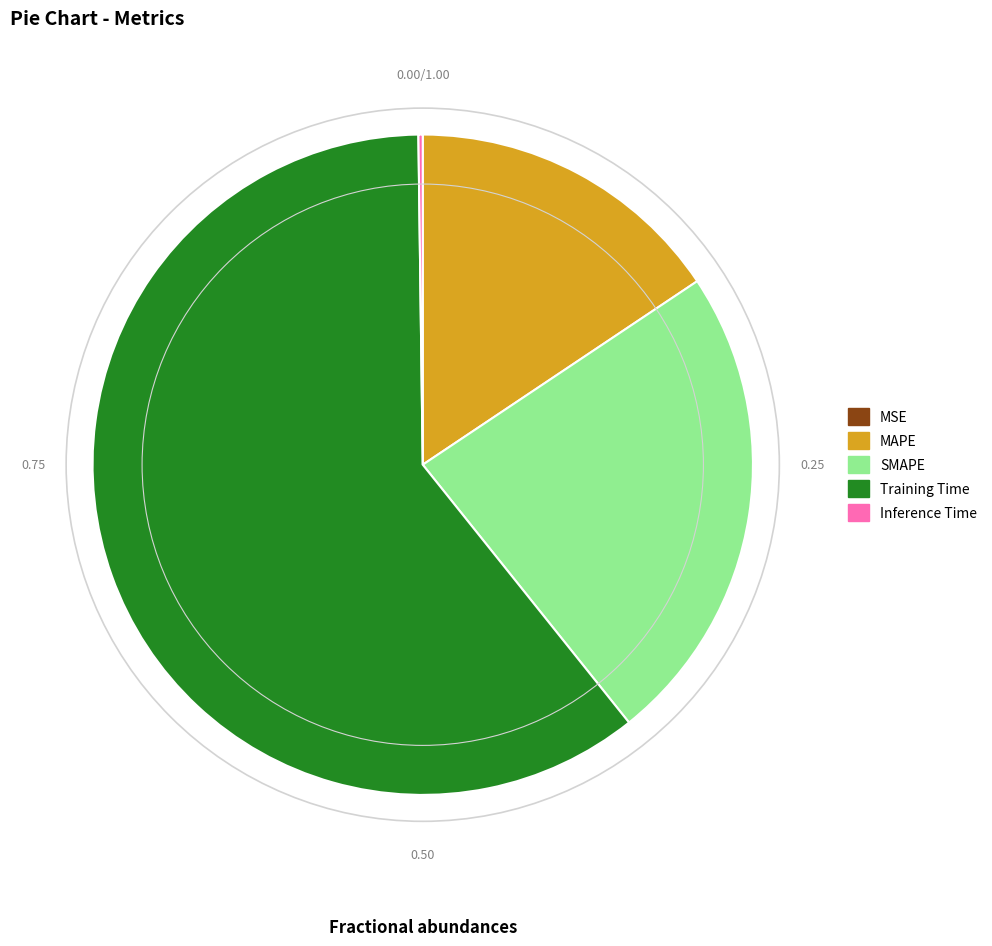

What is the largest slice in the pie chart?

Training Time